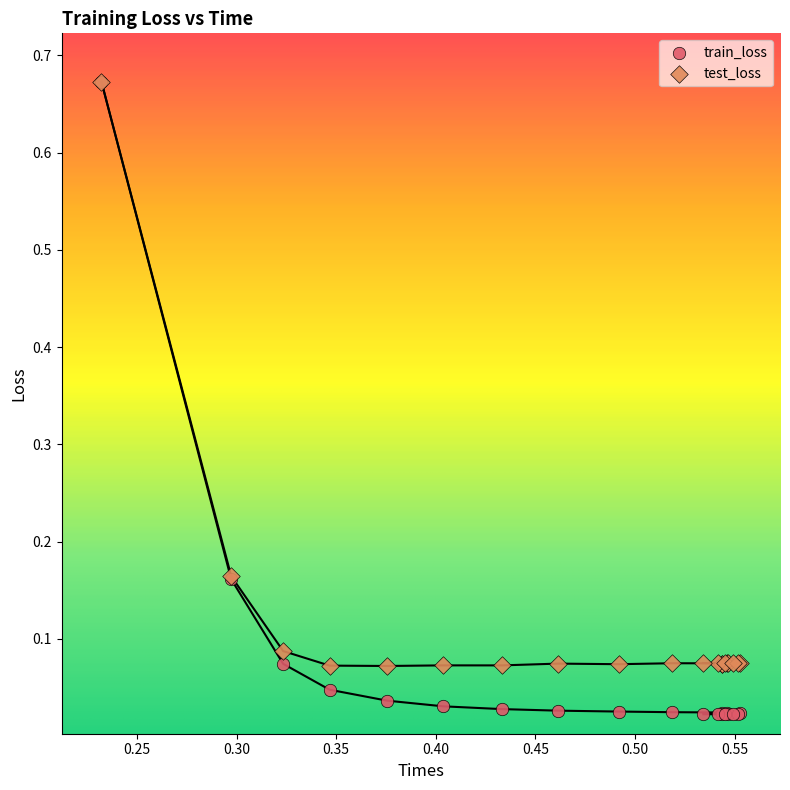

Which series contains the lowest Y value?

train_loss